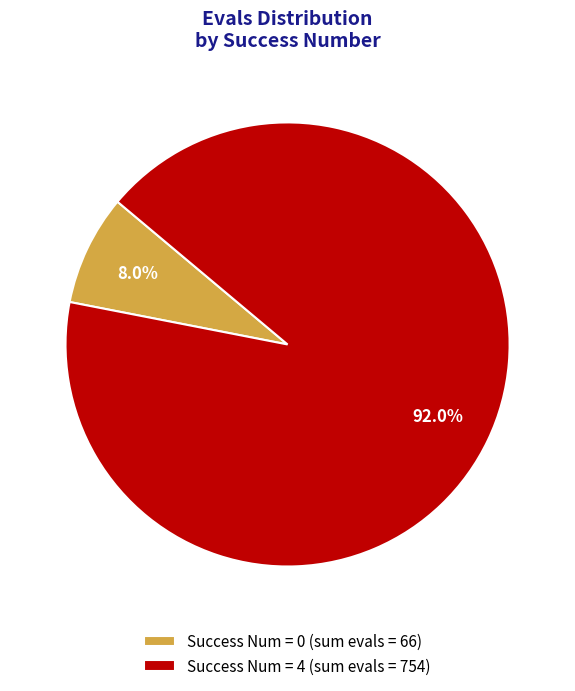

Rank the categories by value from highest to lowest.

Success Num = 4 (sum evals = 754), Success Num = 0 (sum evals = 66)